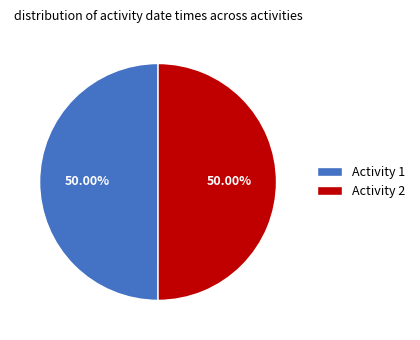

Combined, do Activity 1 and Activity 2 account for over 50%?

Yes